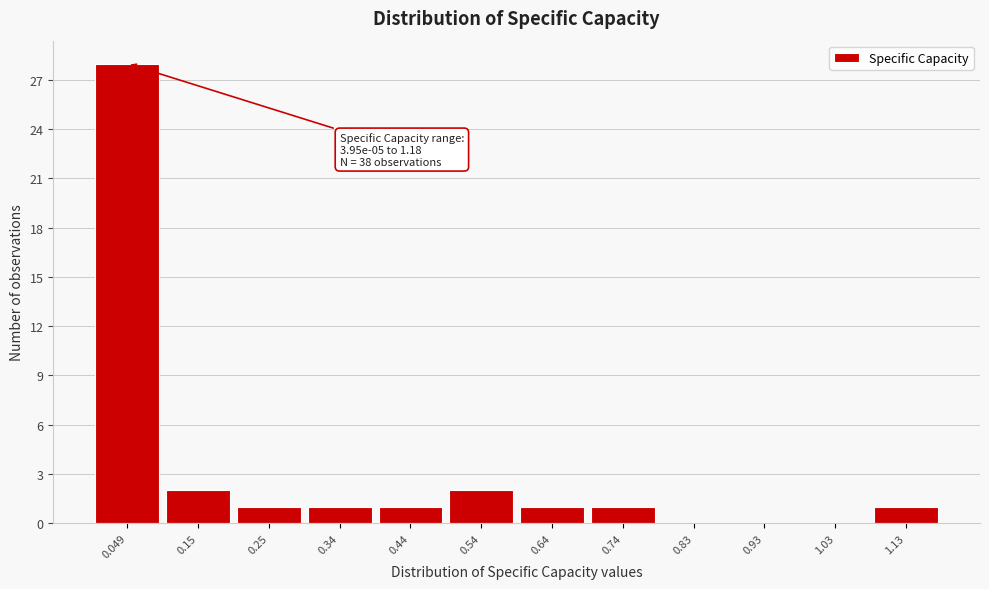

Which range on the x-axis has the tallest bar?

0.00 to 0.10